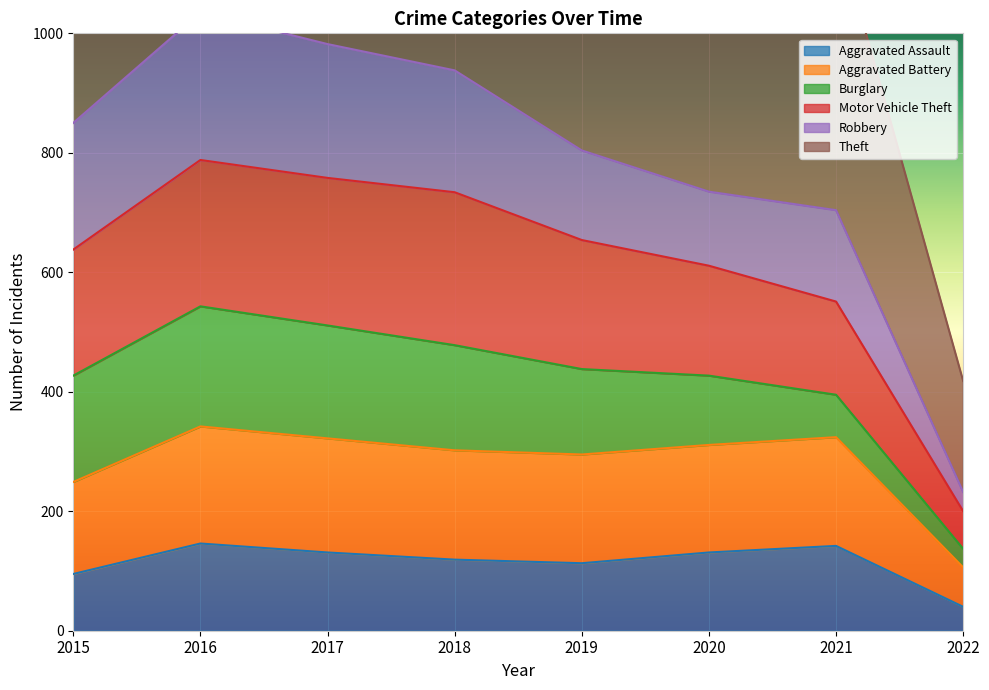

Which category has the lowest value in the Aggravated Assault series?

2022